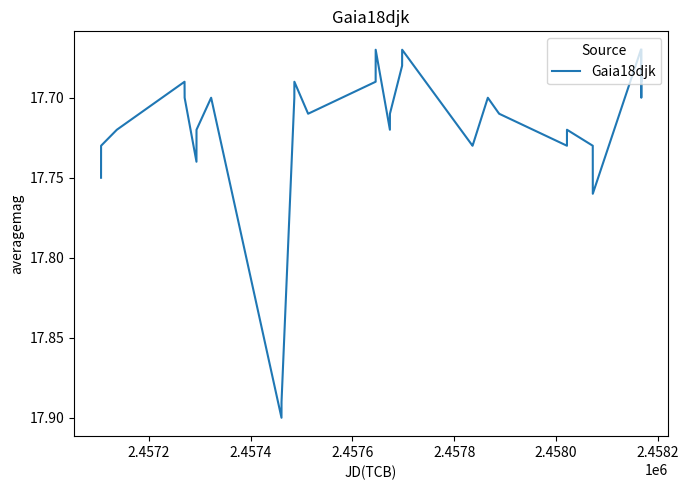

What is the average value?

17.7